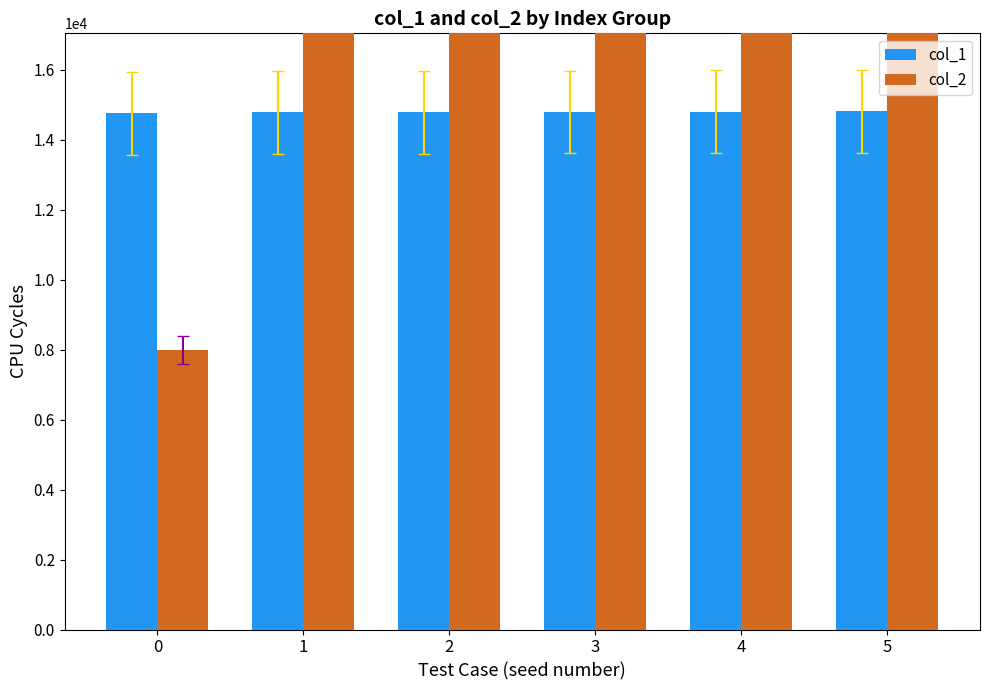

True or false: col_1 has a value of 14787.4 at 2.

True